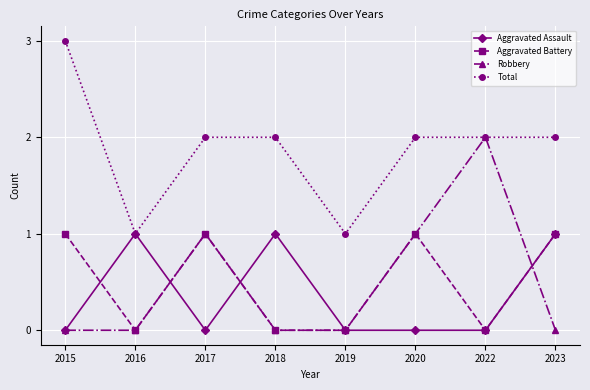

Does the chart have visible grid lines?

Yes